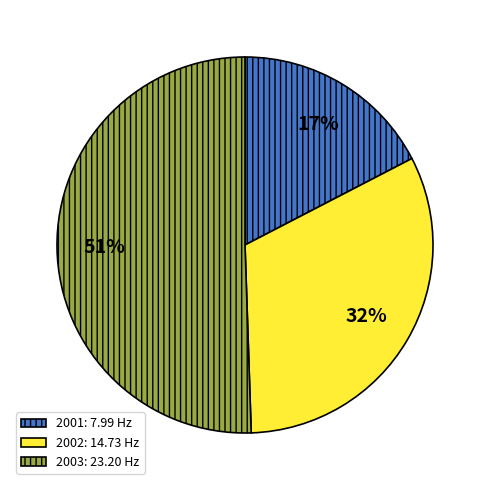

True or false: 2003 accounts for 44% of the total.

False